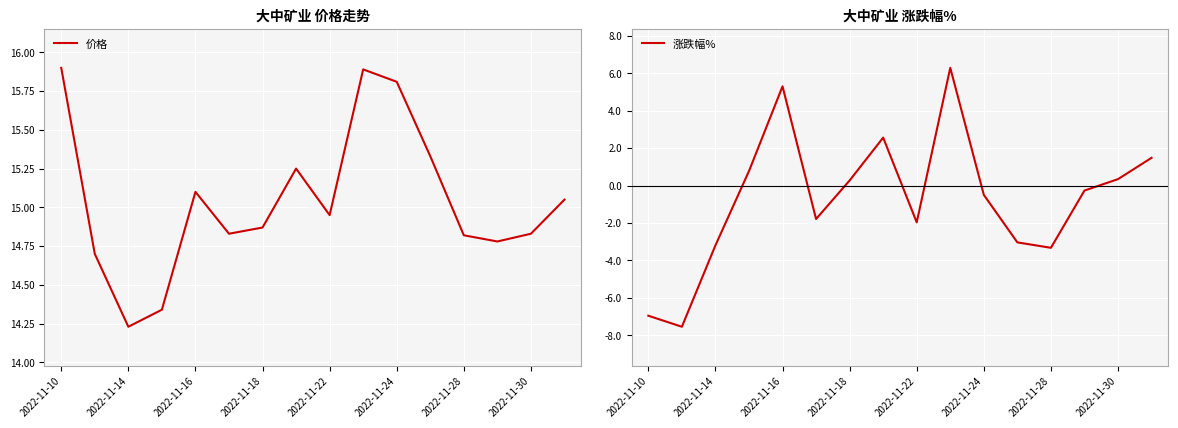

Which category has the lowest value in the 价格 series?

2022-11-14